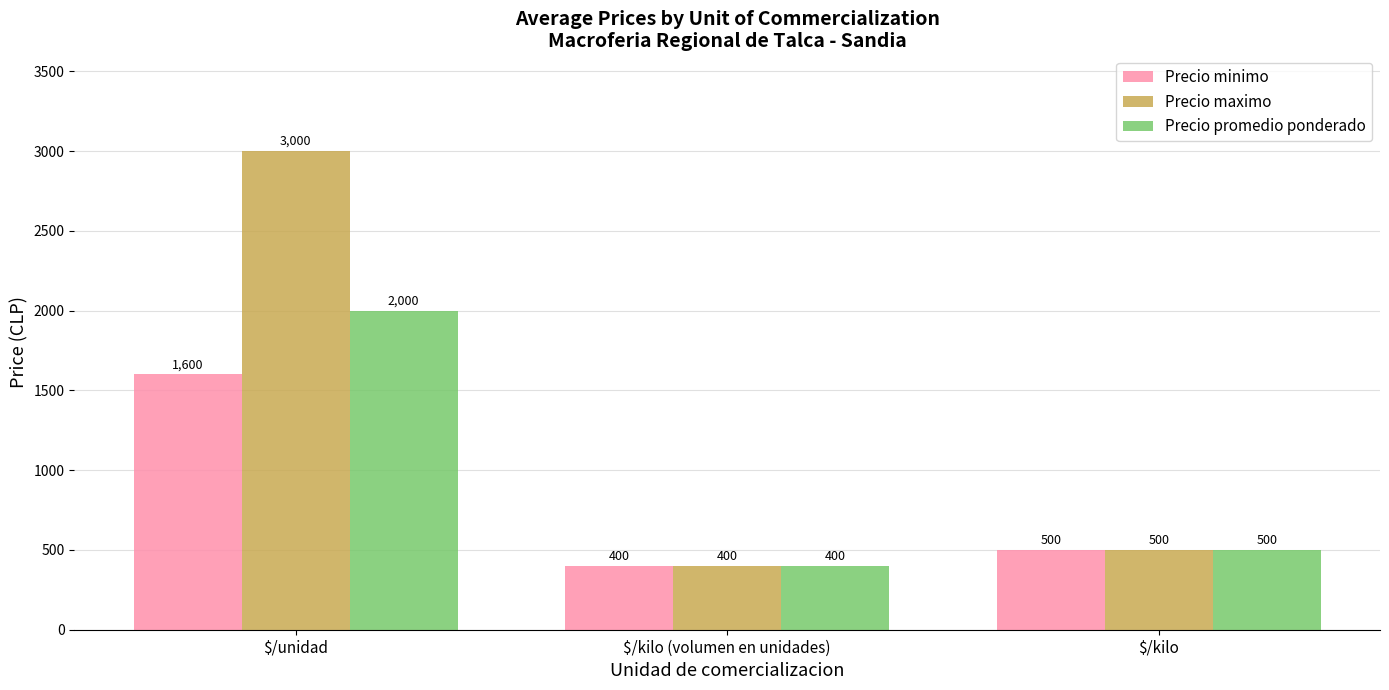

At which label does Precio promedio ponderado reach its peak?

$/unidad